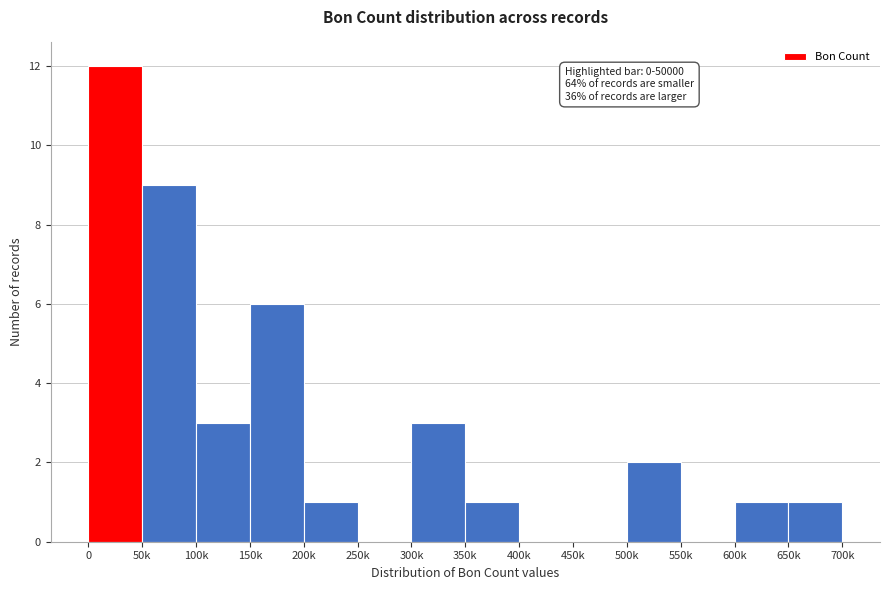

Reading left to right, what are all the values shown in this chart?

0=12	50k=9	100k=3	150k=6	200k=1	250k=0	300k=3	350k=1	400k=0	450k=0	500k=2	550k=0	600k=1	650k=1